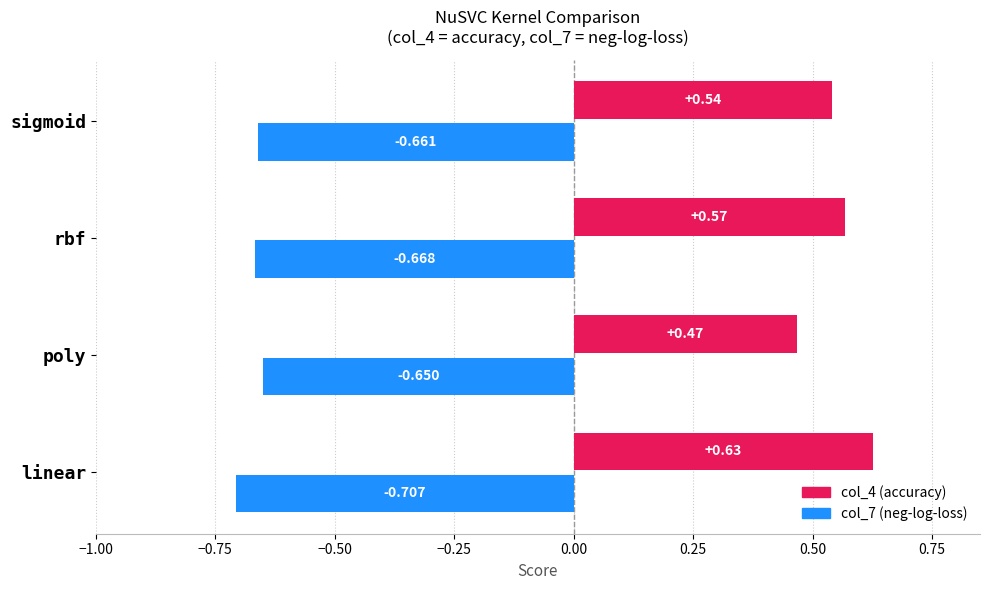

What is the value of the col_7 bar at the 3rd from the left?

-0.7